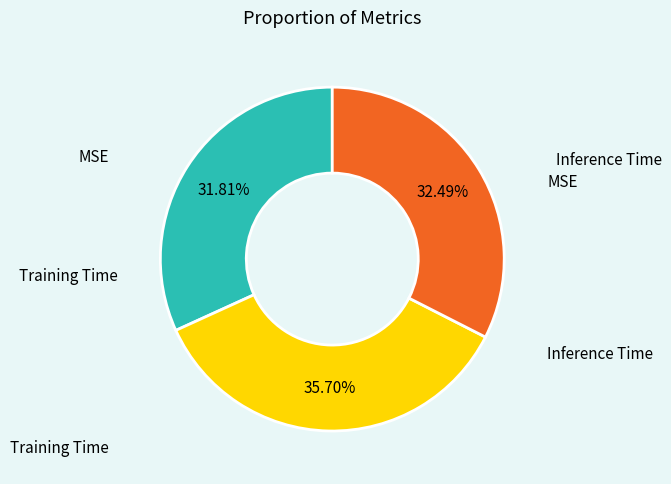

Is there any slice that represents more than half of the pie?

No